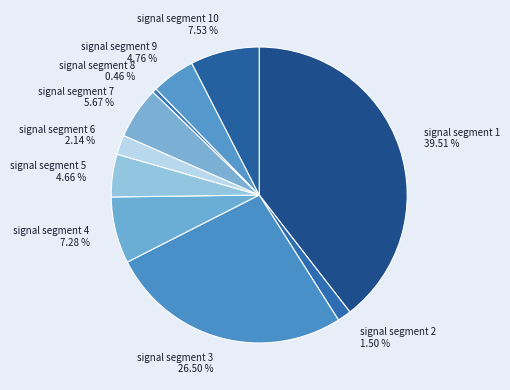

How many slices are in this pie chart?

10